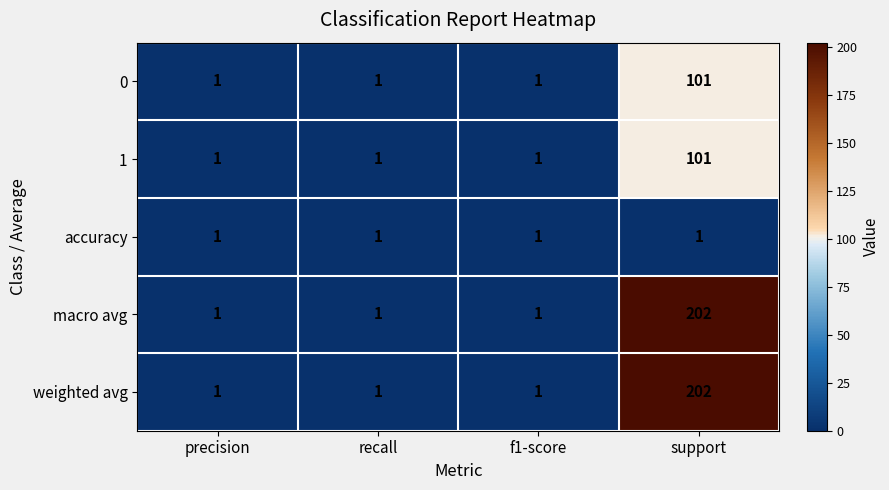

The accuracy series shows 1 at recall. True or false?

True